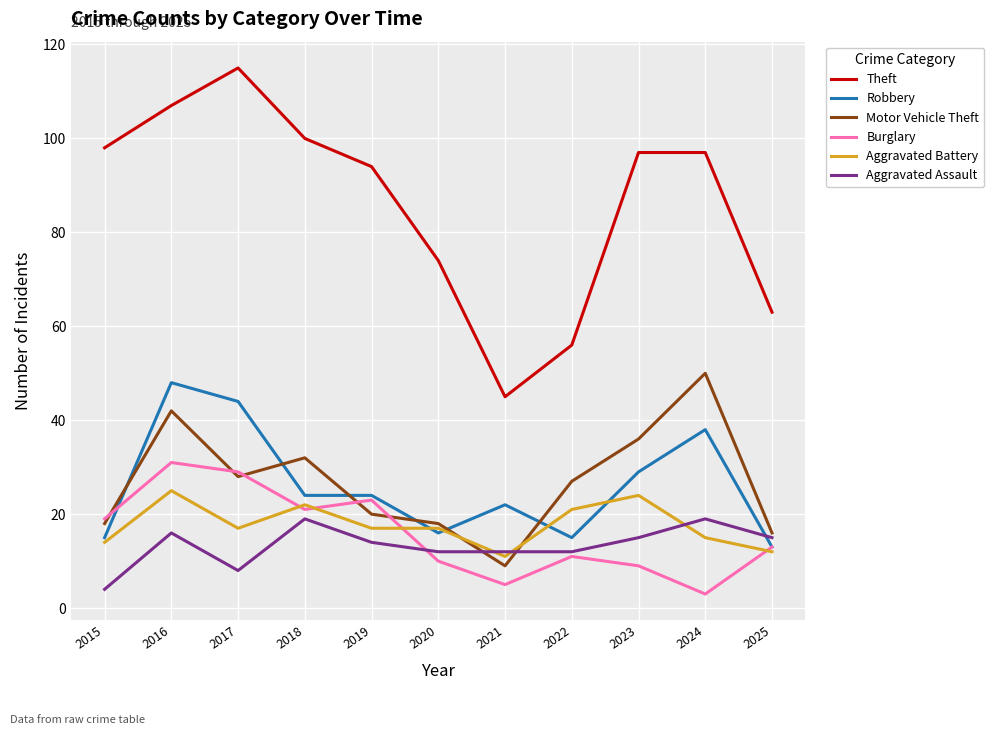

List the series in order of their peak value, highest first.

Theft, Motor Vehicle Theft, Robbery, Burglary, Aggravated Battery, Aggravated Assault